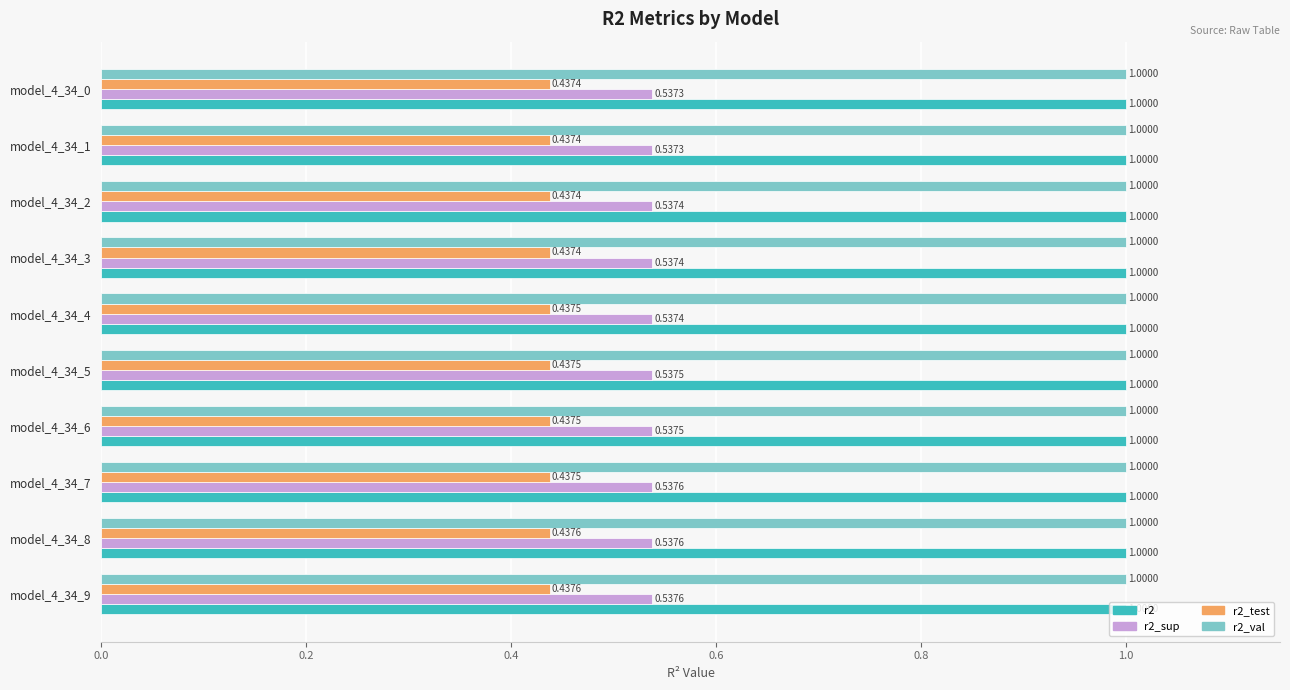

Which series has the widest spread of values?

r2_sup